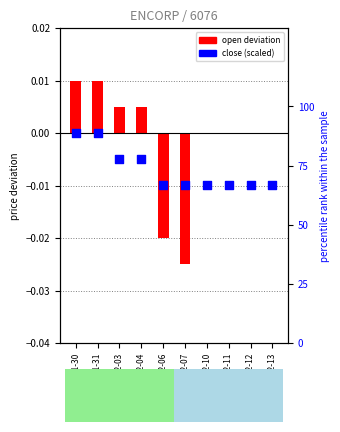

Is the value of open deviation at 2020-02-06 greater than the value of close (scaled 0-100) at 2020-02-12?

No